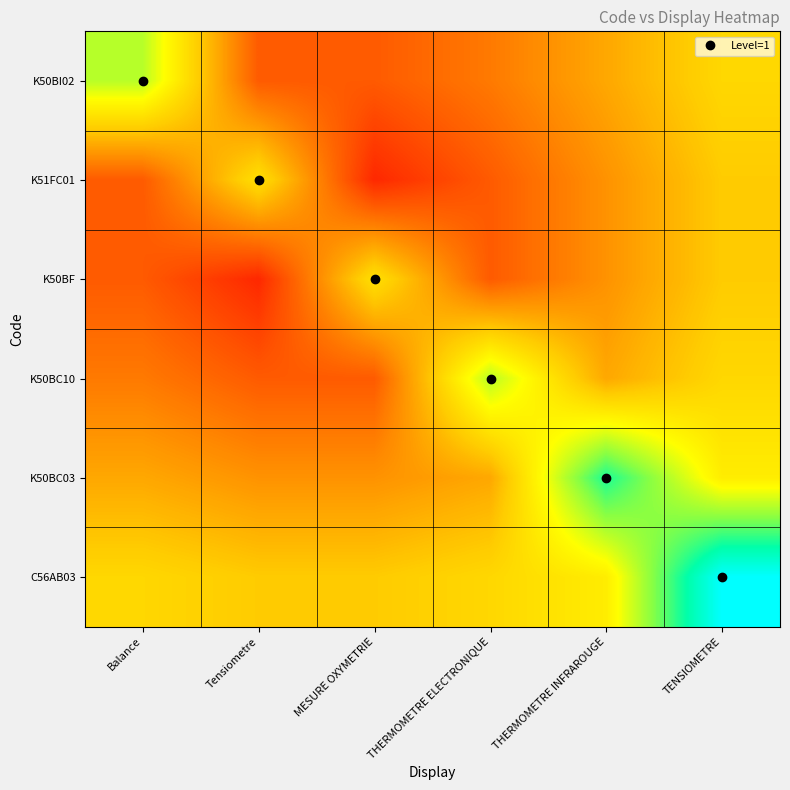

Between MESURE OXYMETRIE and THERMOMETRE INFRAROUGE, which is larger?

THERMOMETRE INFRAROUGE